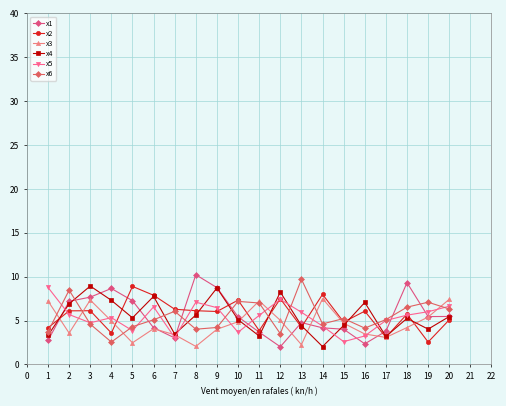

How many lines are shown in the chart?

6